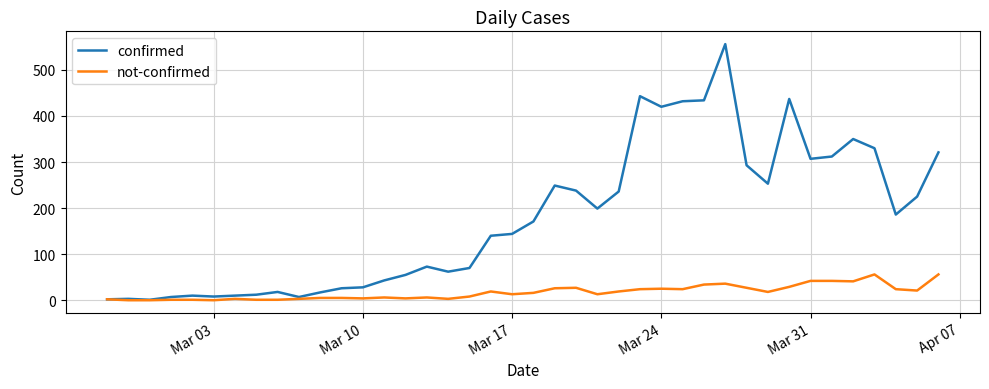

List the series in order of their peak value, lowest first.

not-confirmed, confirmed